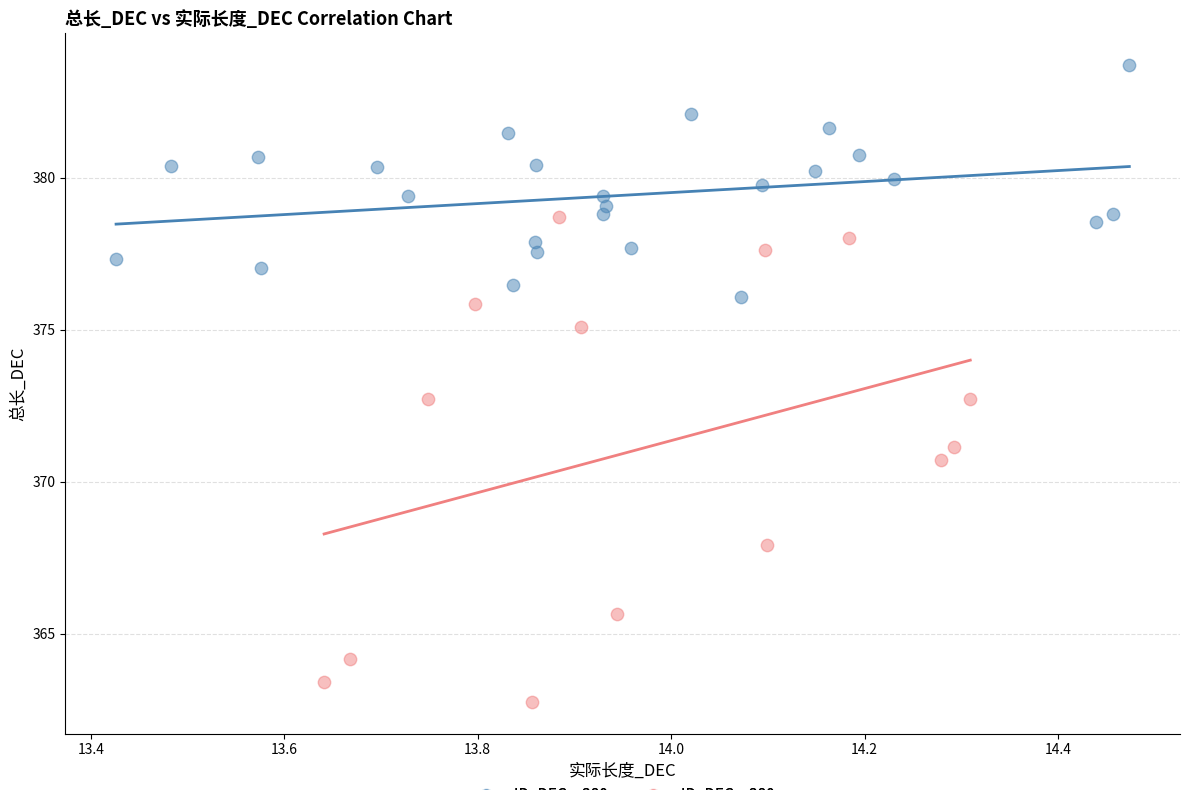

Which series contains the lowest Y value?

ID_DEC < 380